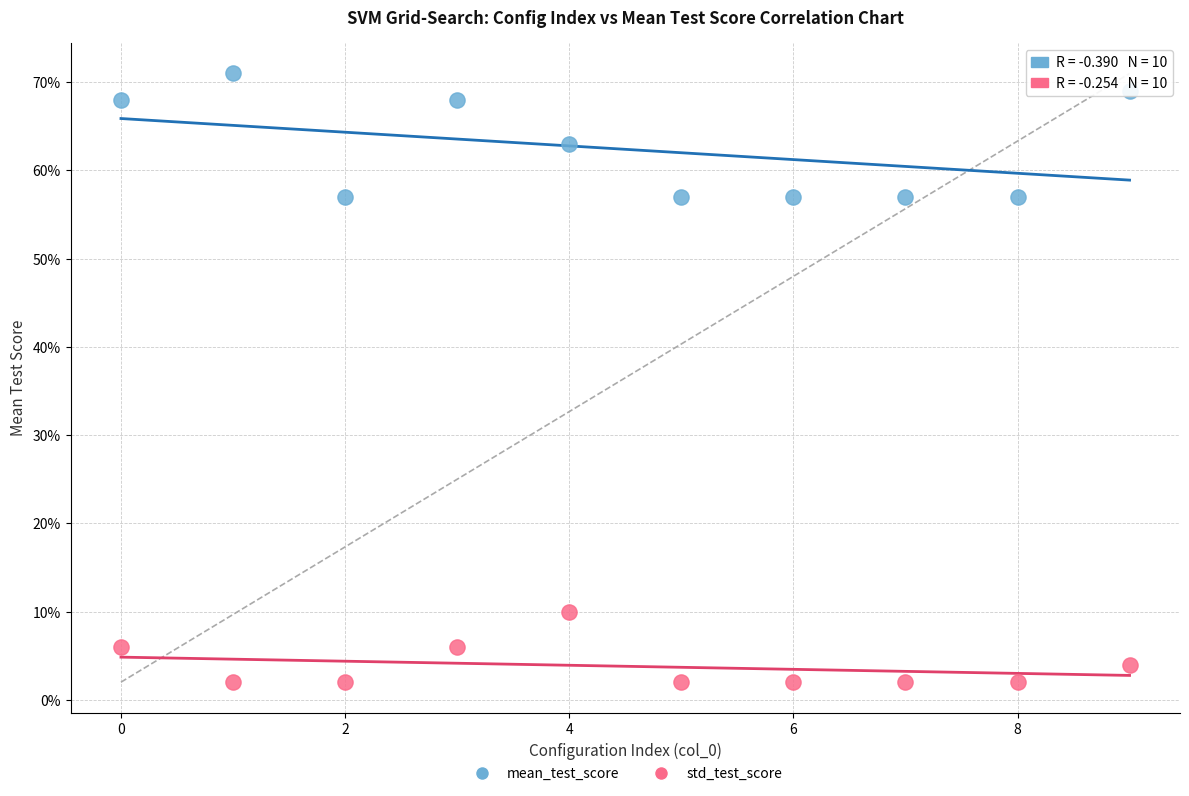

Which series contains the highest Y value?

mean_test_score